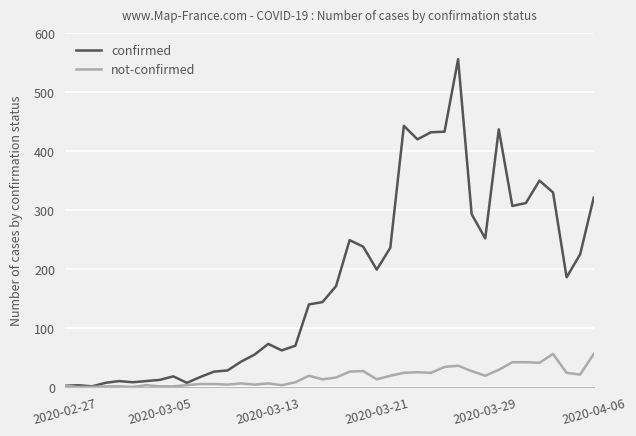

Which series has the largest total across all categories?

confirmed